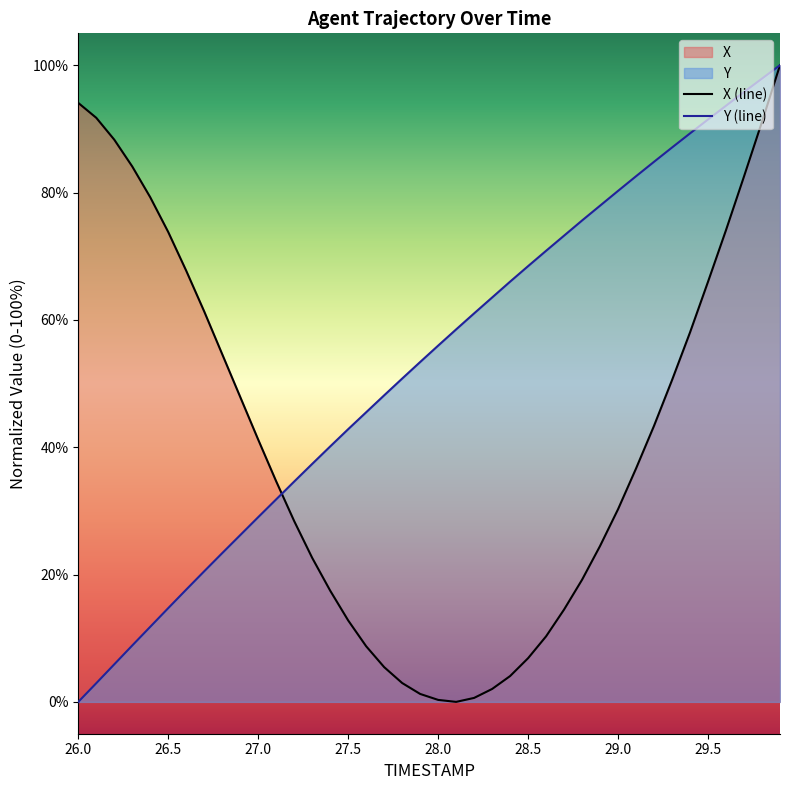

Rank the series by their average value, from lowest to highest.

X (line), Y (line)